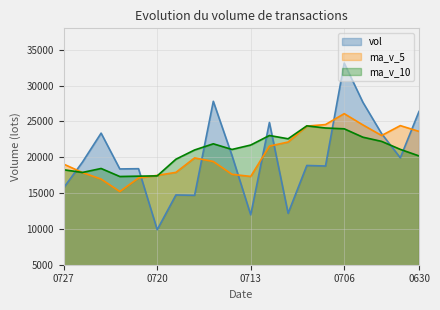

What is the difference between the maximum and second lowest values in the vol series?

21177.7